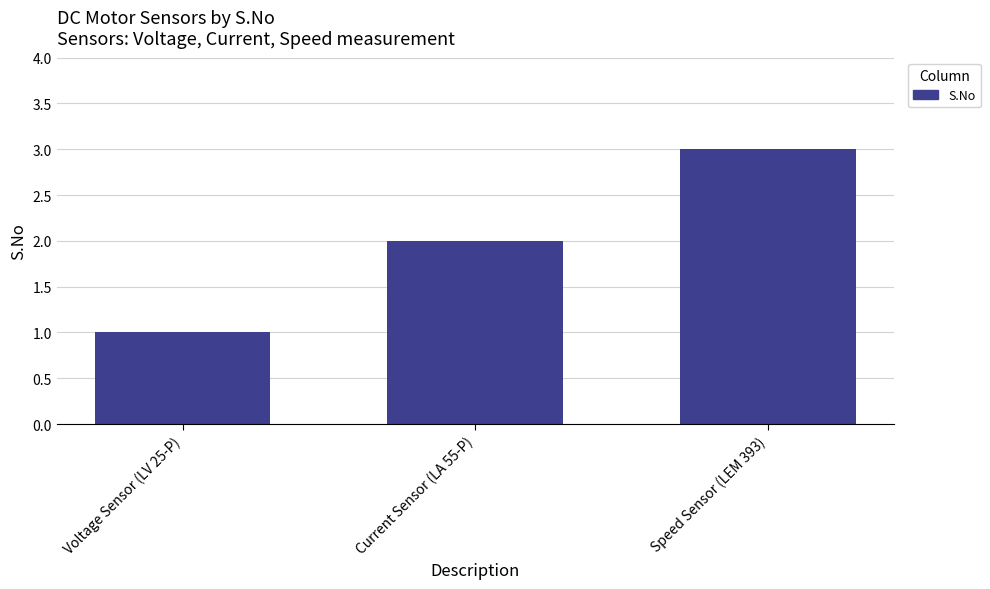

The chart shows a value of 2 at Current Sensor (LA 55-P). True or false?

True